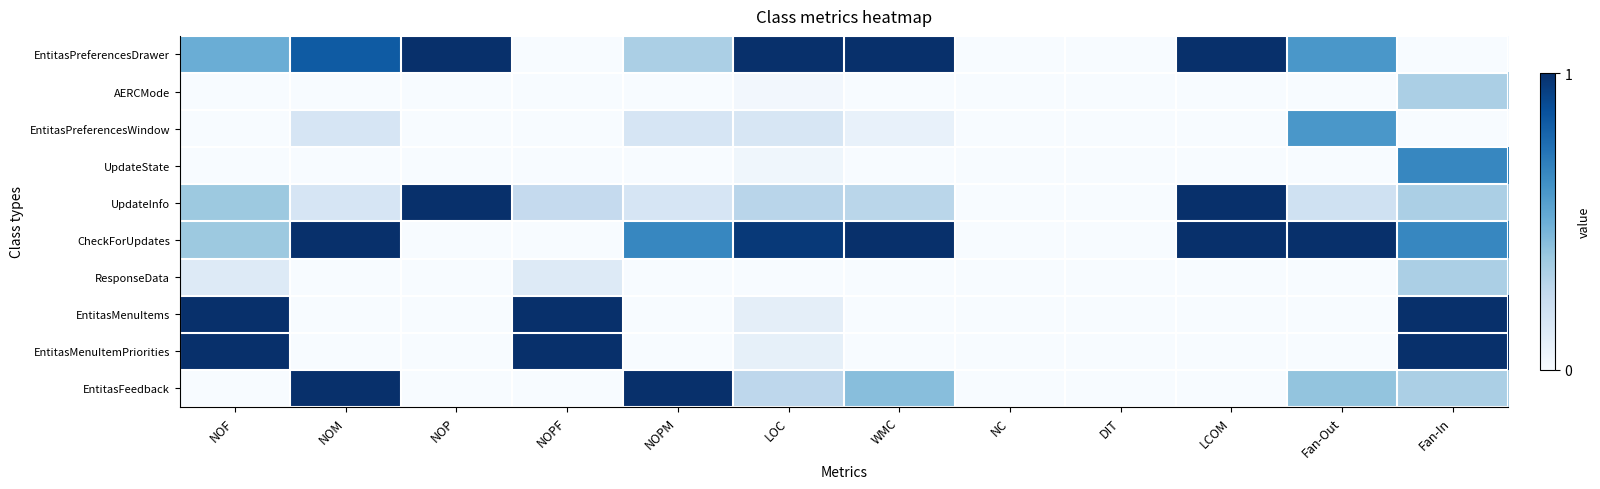

How many distinct data groups are displayed?

10